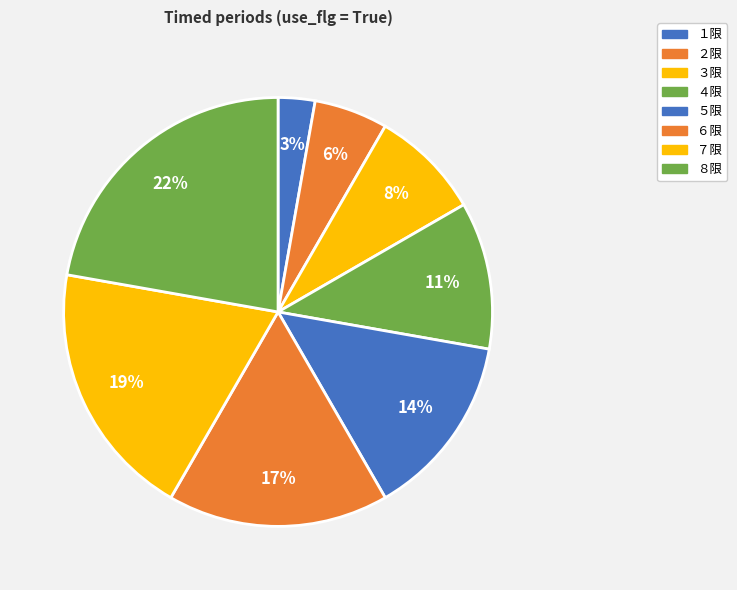

True or false: ７限 accounts for 14% of the total.

False